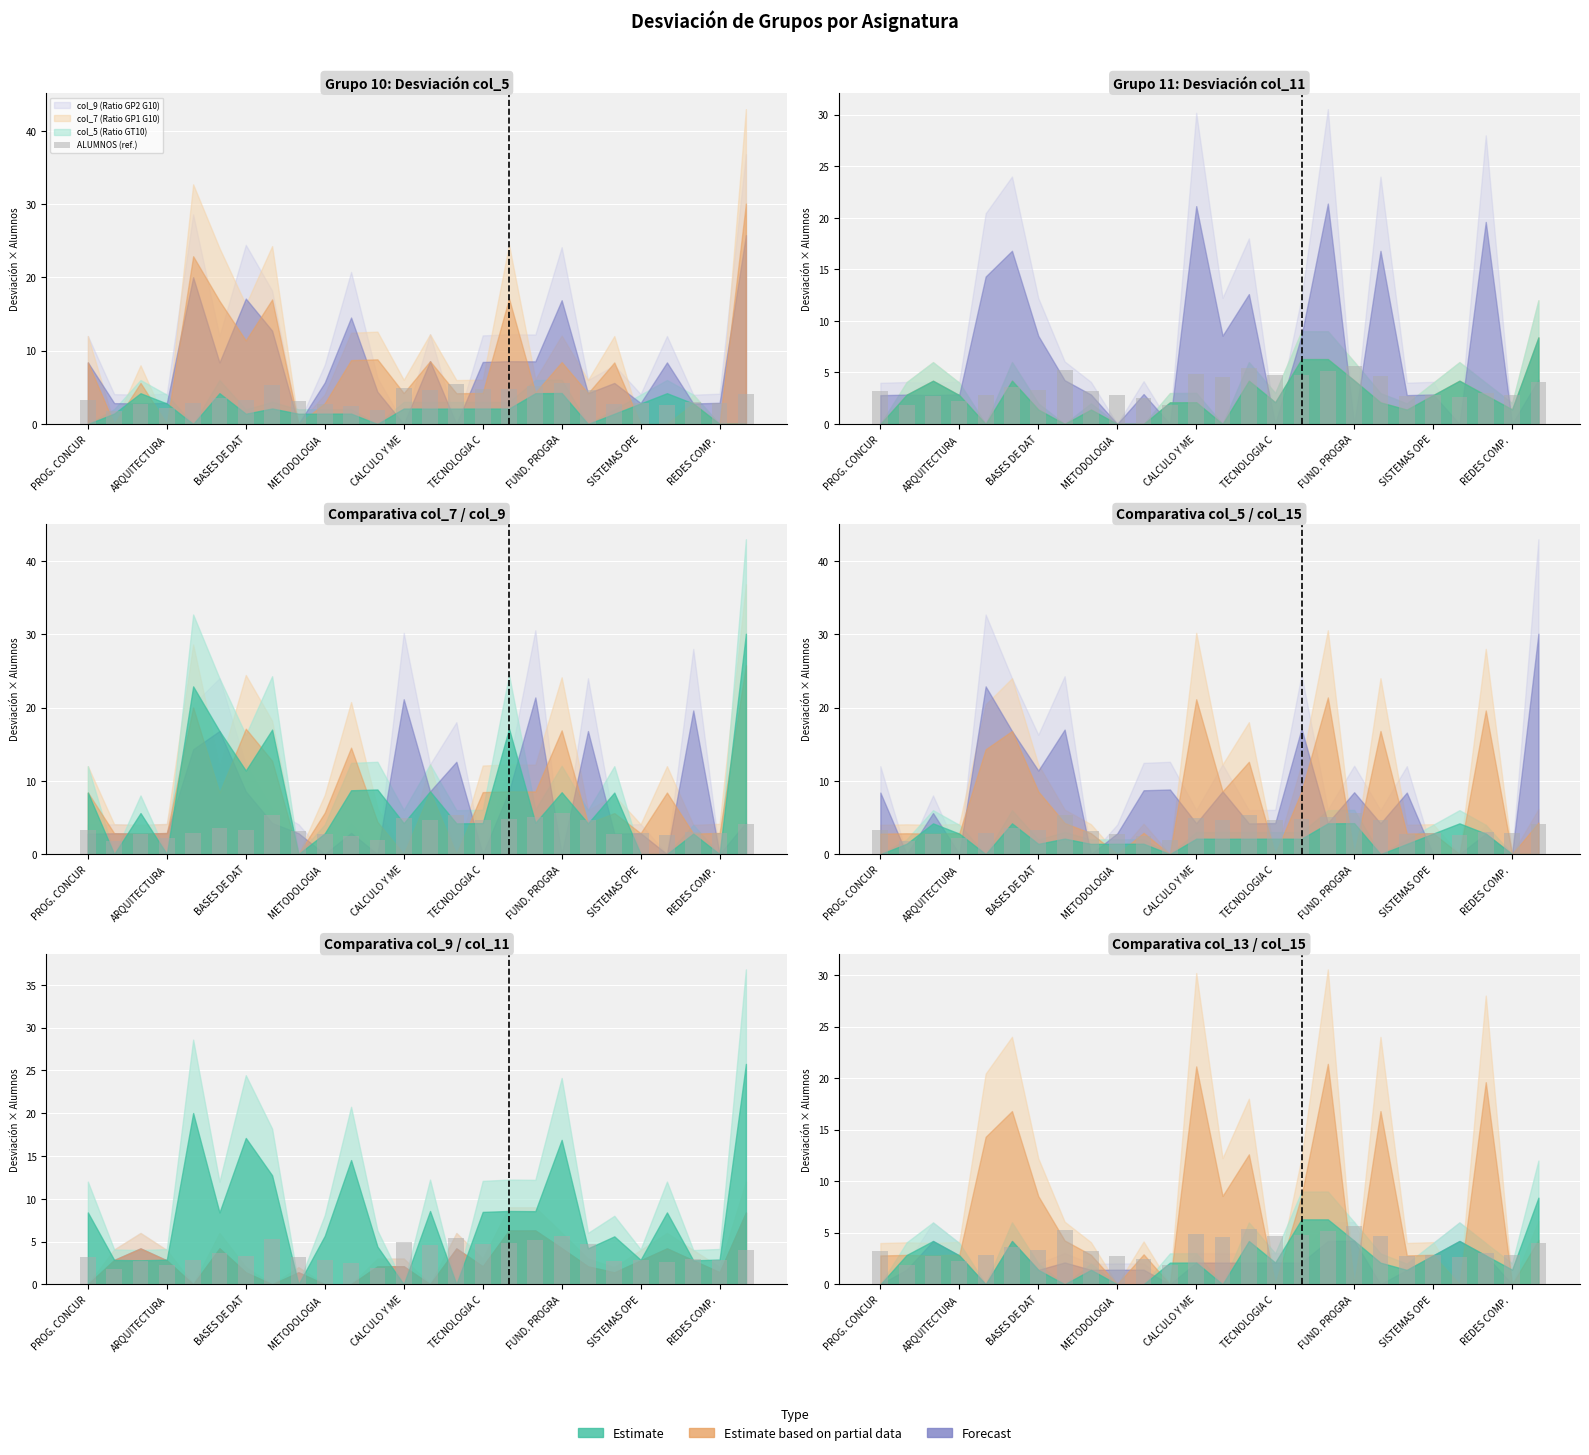

What value does the data have at FUND. PROGRA?

5.6